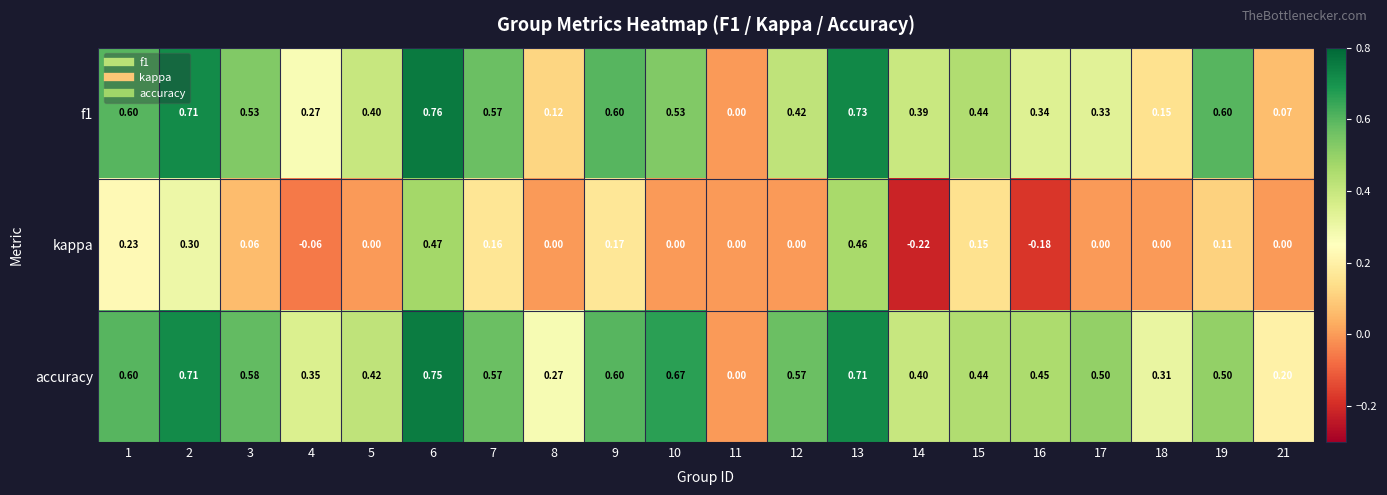

Which series has the largest total across all categories?

accuracy